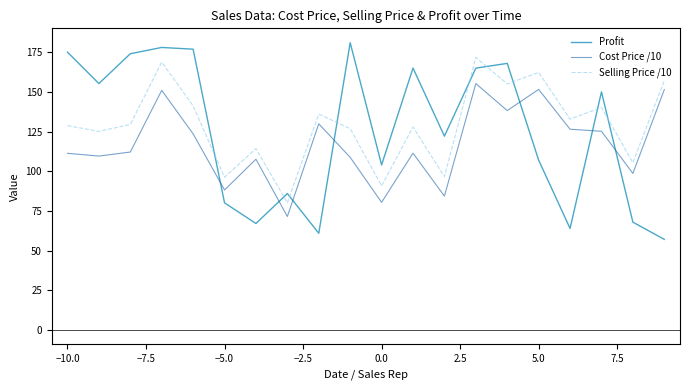

What is the difference between the maximum and minimum values in the Profit series?

124.0